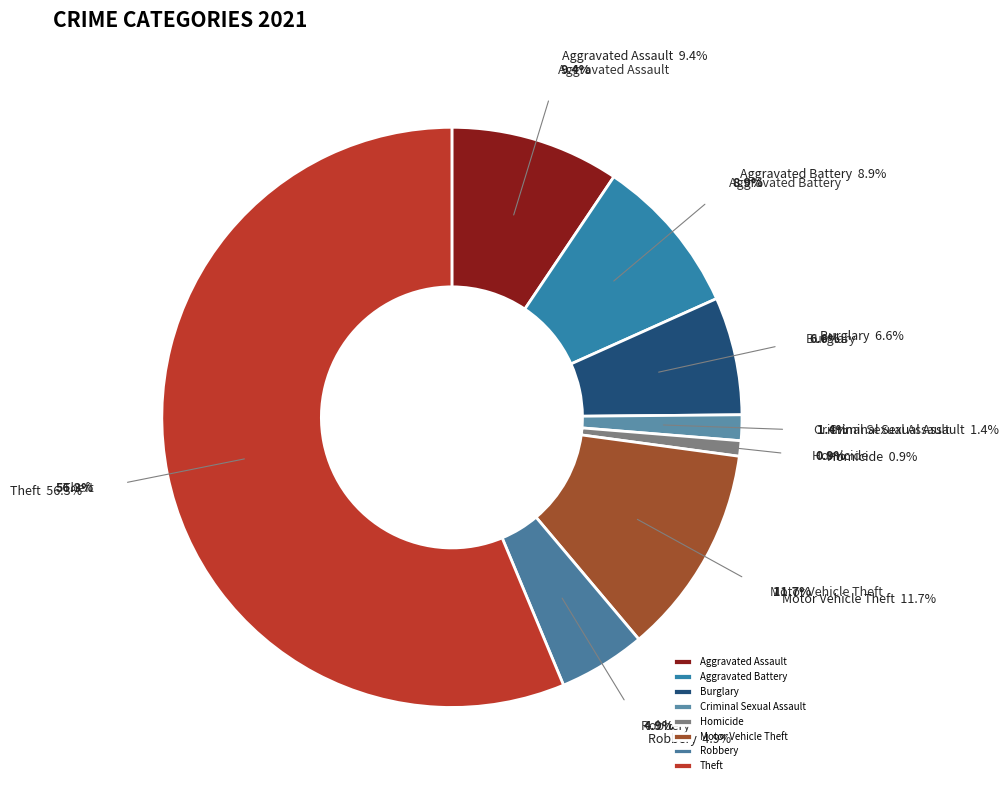

Which has a higher value, Homicide or Theft?

Theft